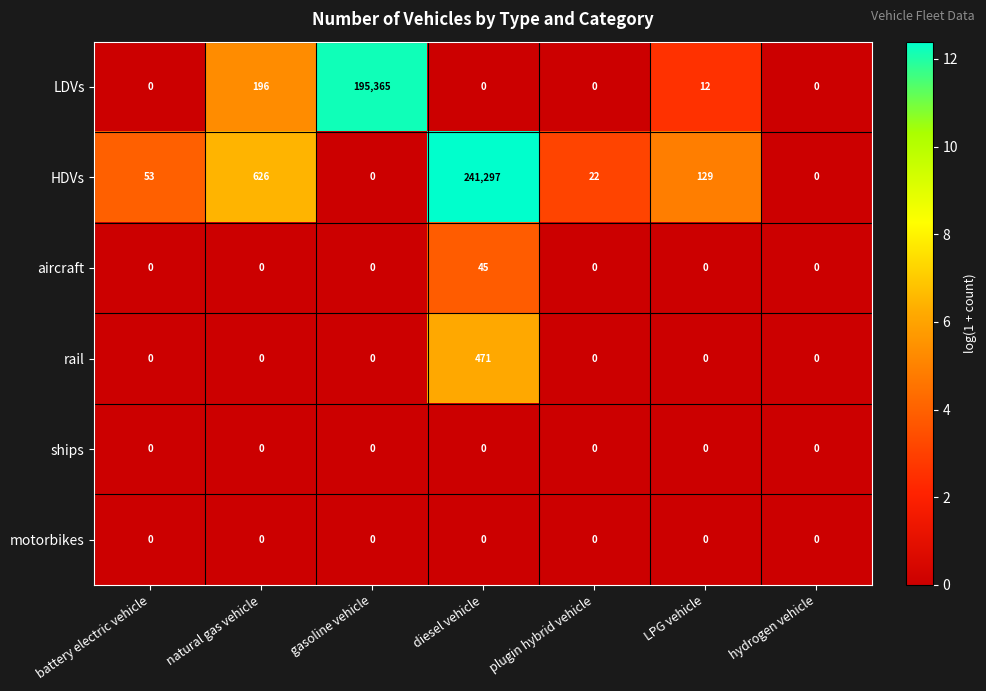

Between natural gas vehicle and LPG vehicle, which series saw the biggest shift?

HDVs